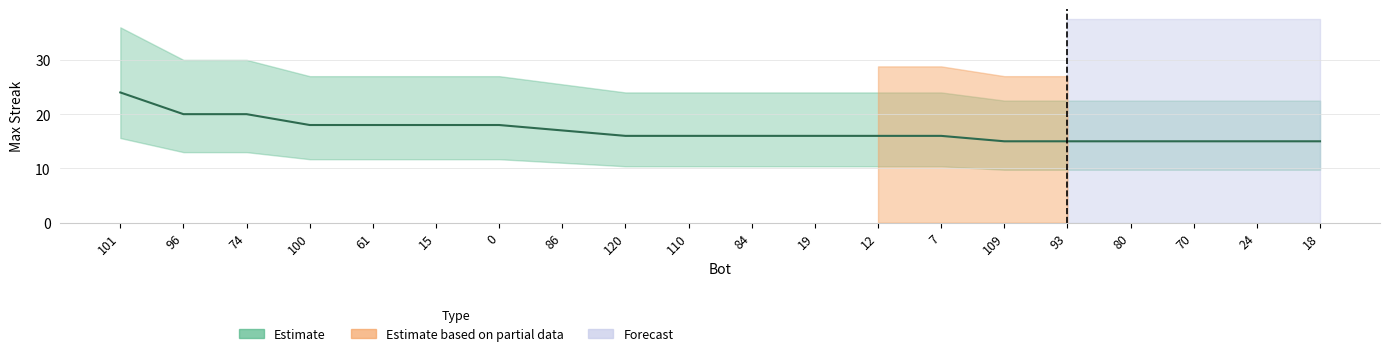

The chart shows a value of 24 at 70. True or false?

False